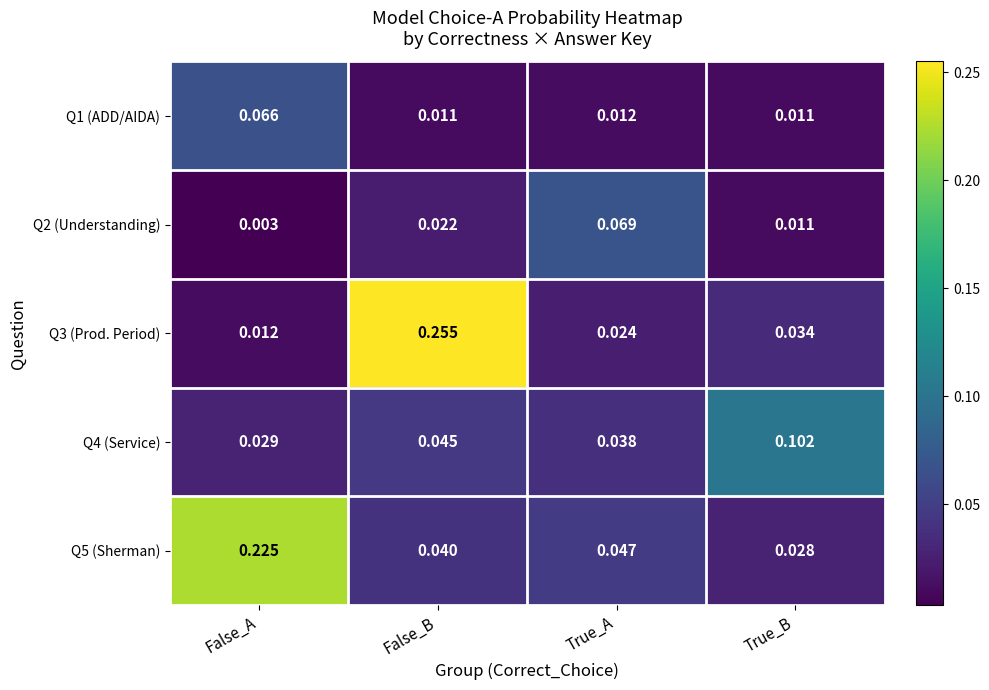

At which label is Q3 (Prod. Period) closest to 0?

False_A